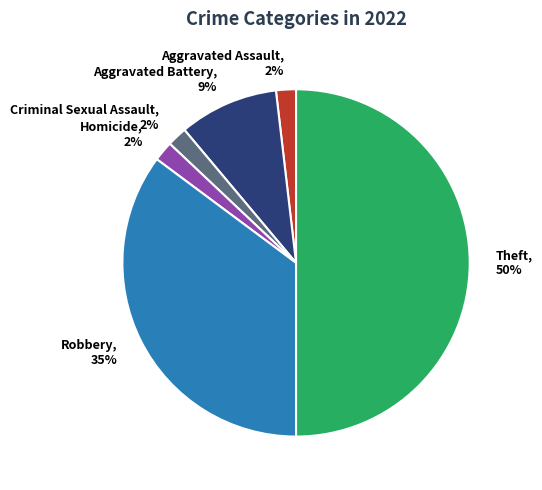

Do Theft, 50% and Aggravated Battery, 9% together represent more than half of the pie?

Yes